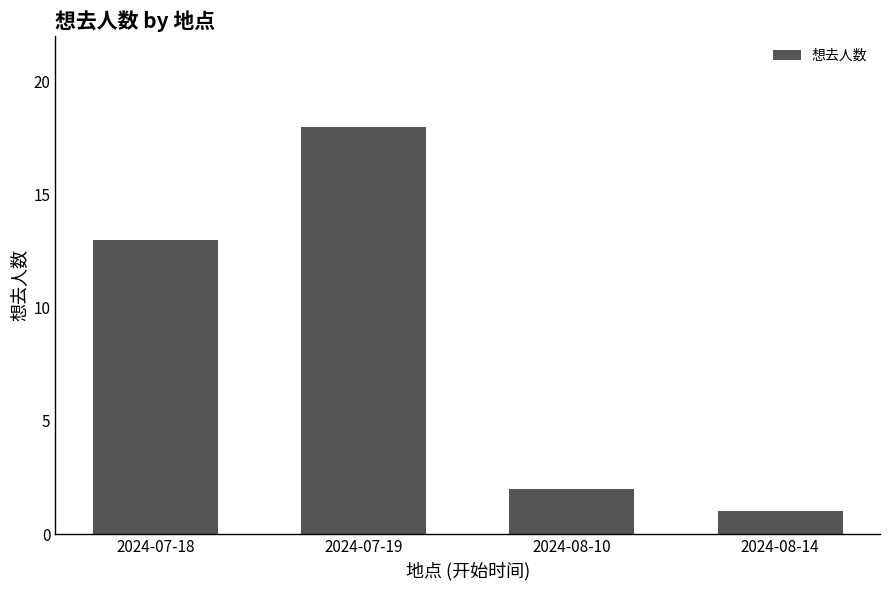

What is the value of the 4th bar from the left?

1